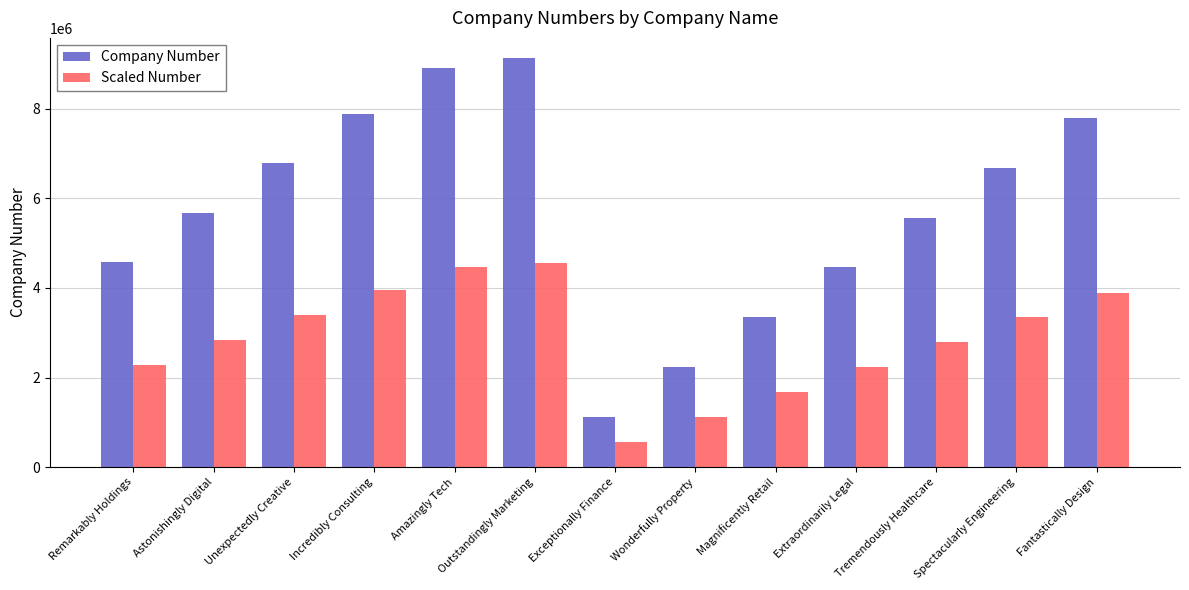

At Remarkably Holdings, list the series in order from smallest to largest.

Scaled Number, Company Number